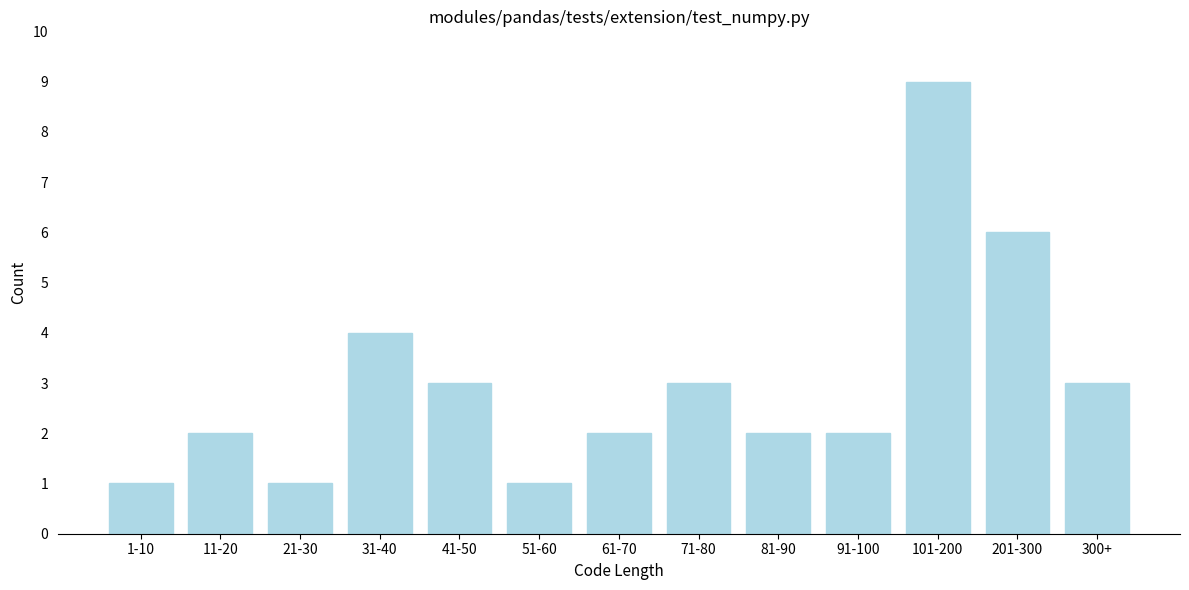

Reading right to left, transcribe all the data shown in this chart.

3	6	9	2	2	3	2	1	3	4	1	2	1